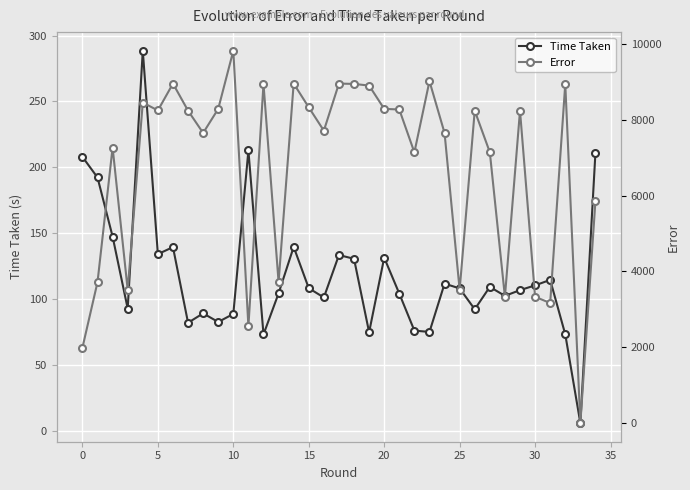

What is the value of the Error point at the 29th from the left?

3329.5